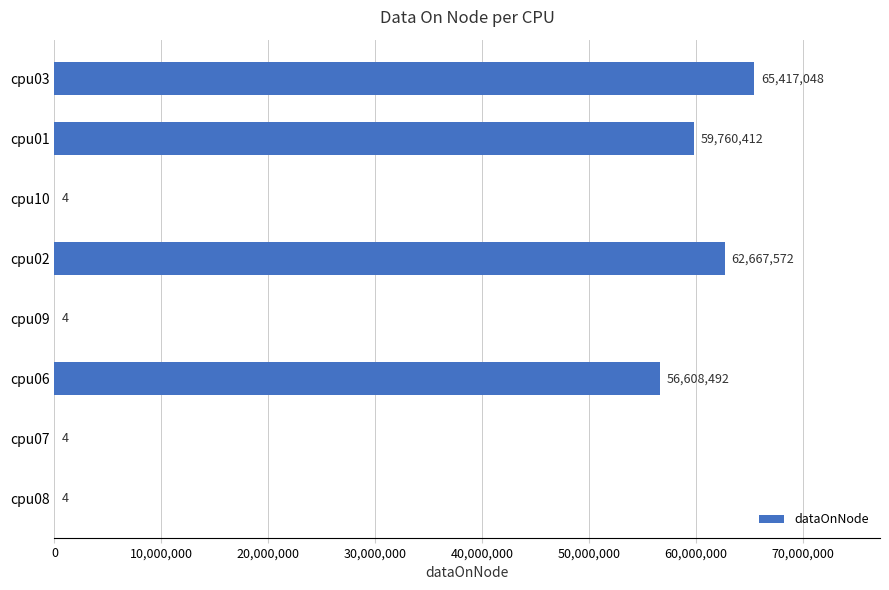

What is the change in value from cpu06 to cpu02?

+6059080